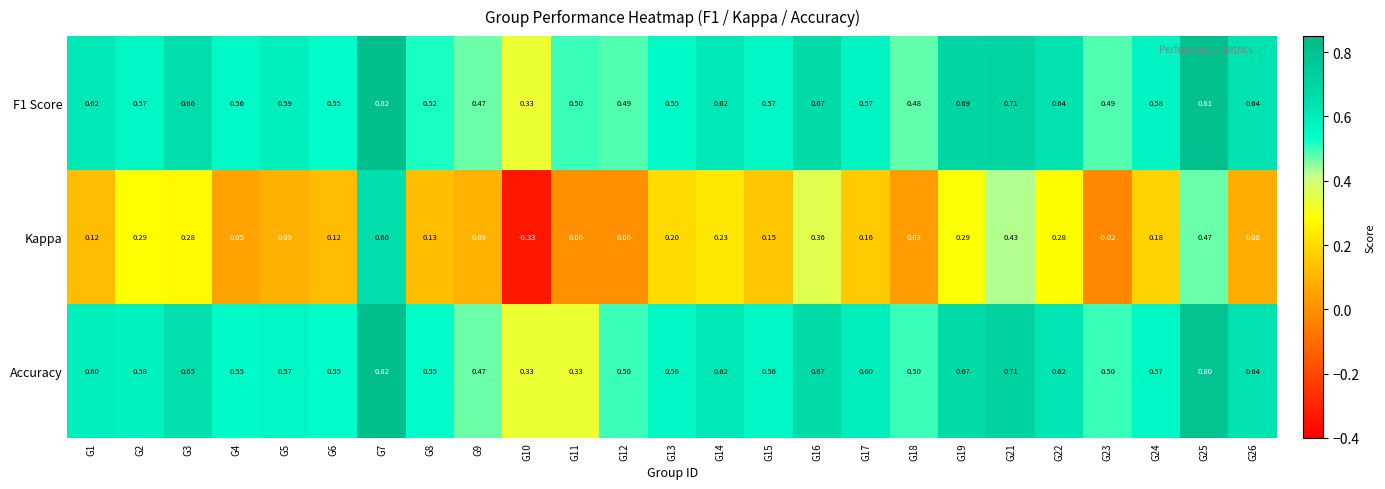

What is the total value across all series at G1?

1.3